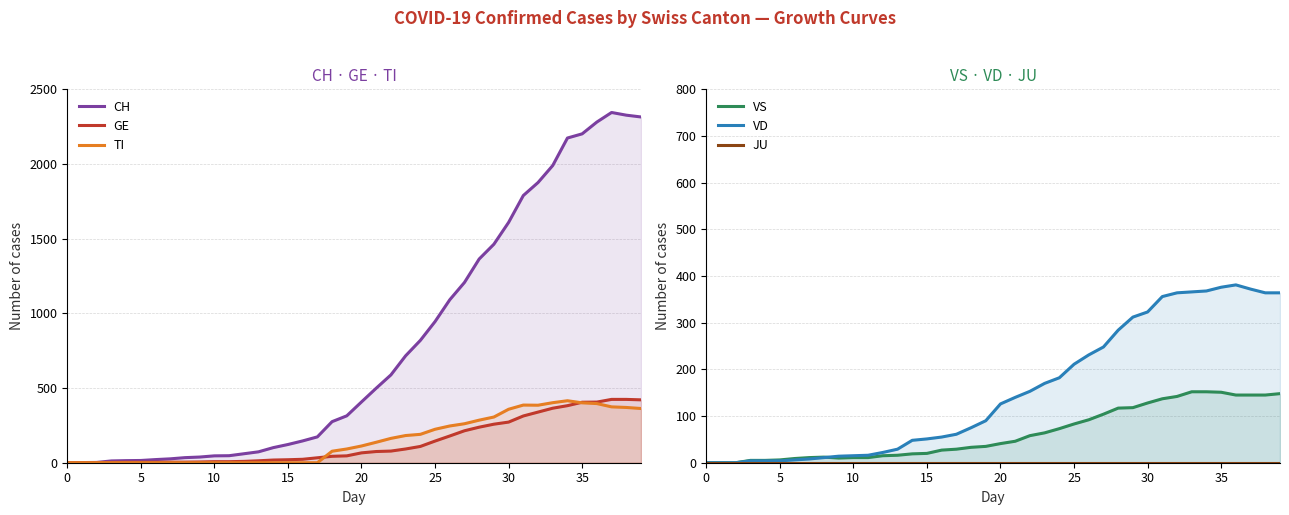

What is the spread (max minus min) of values at 12?

60